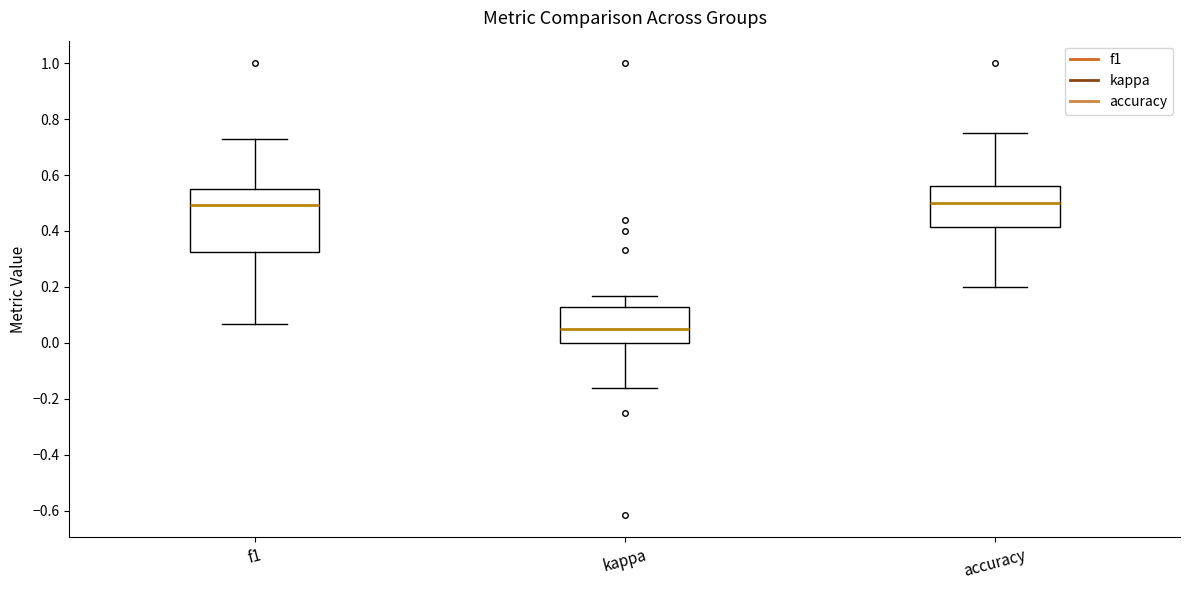

Where does the lower whisker of the box for accuracy end on the y-axis? The values are not printed on the chart, so give them approximately, as read against the axis.

0.20